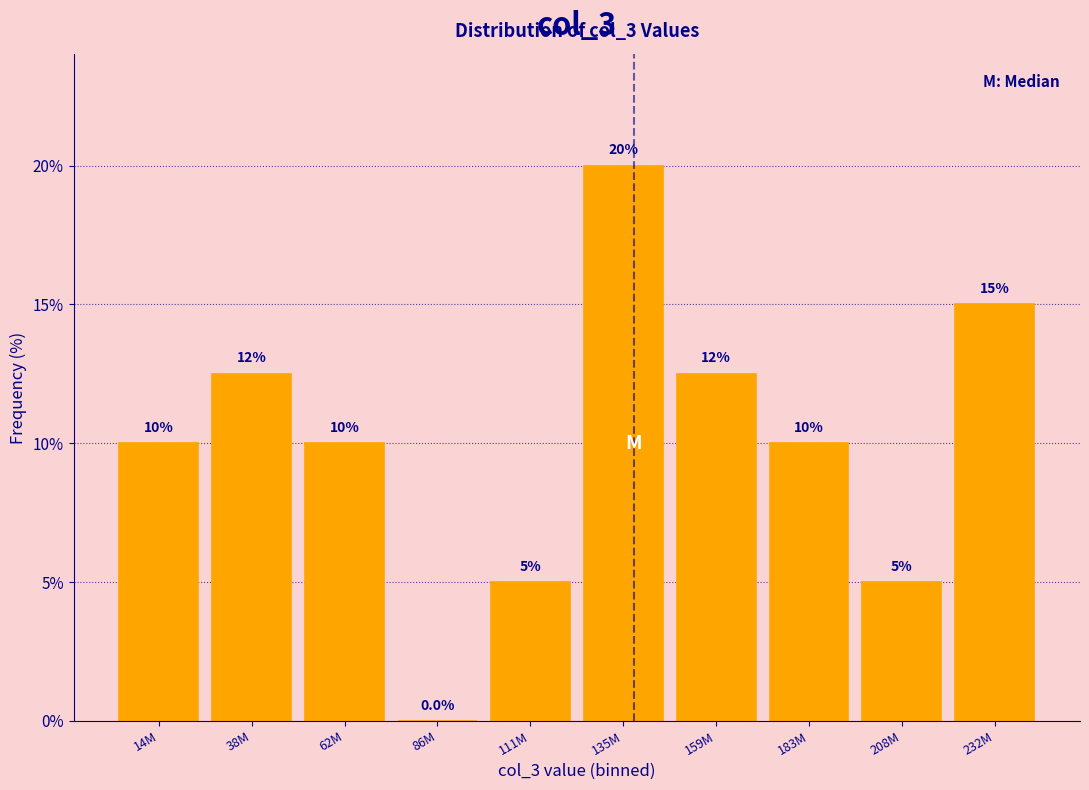

Reading right to left, what are all the values shown in this chart?

232M=15.0	208M=5.0	183M=10.0	159M=12.5	135M=20.0	111M=5.0	86M=0.0	62M=10.0	38M=12.5	14M=10.0